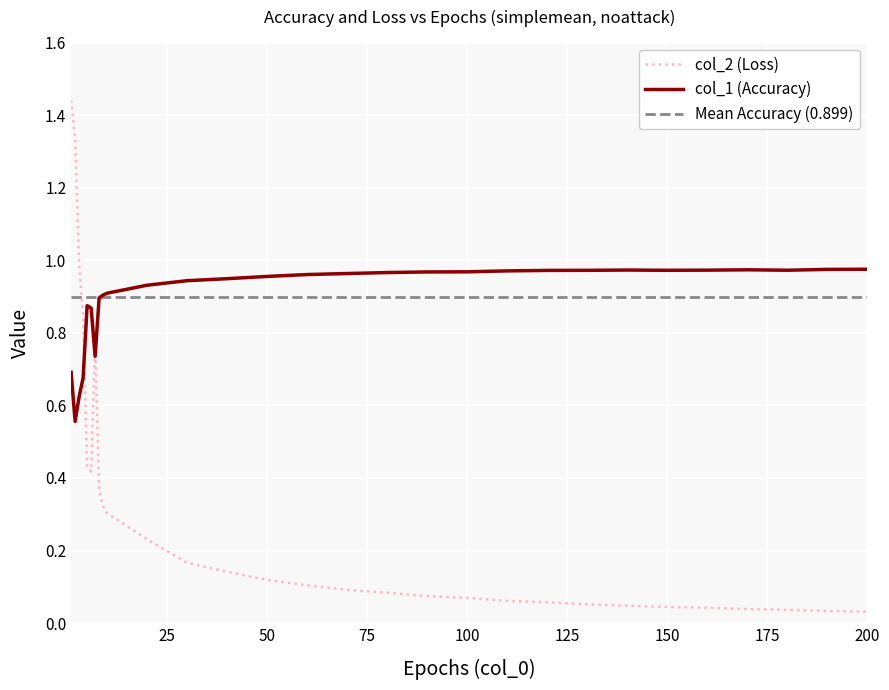

True or false: col_1 has a value of 0.6 at 3.

True